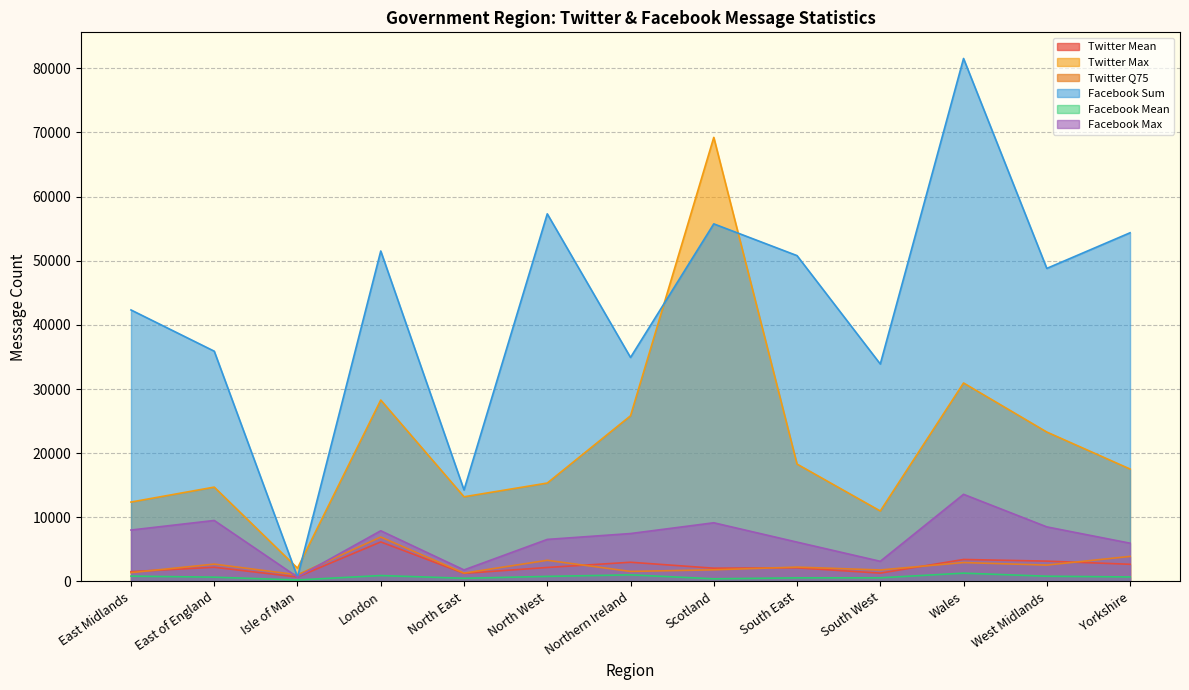

The Twitter Q75 series shows 2233.0 at South East. True or false?

True